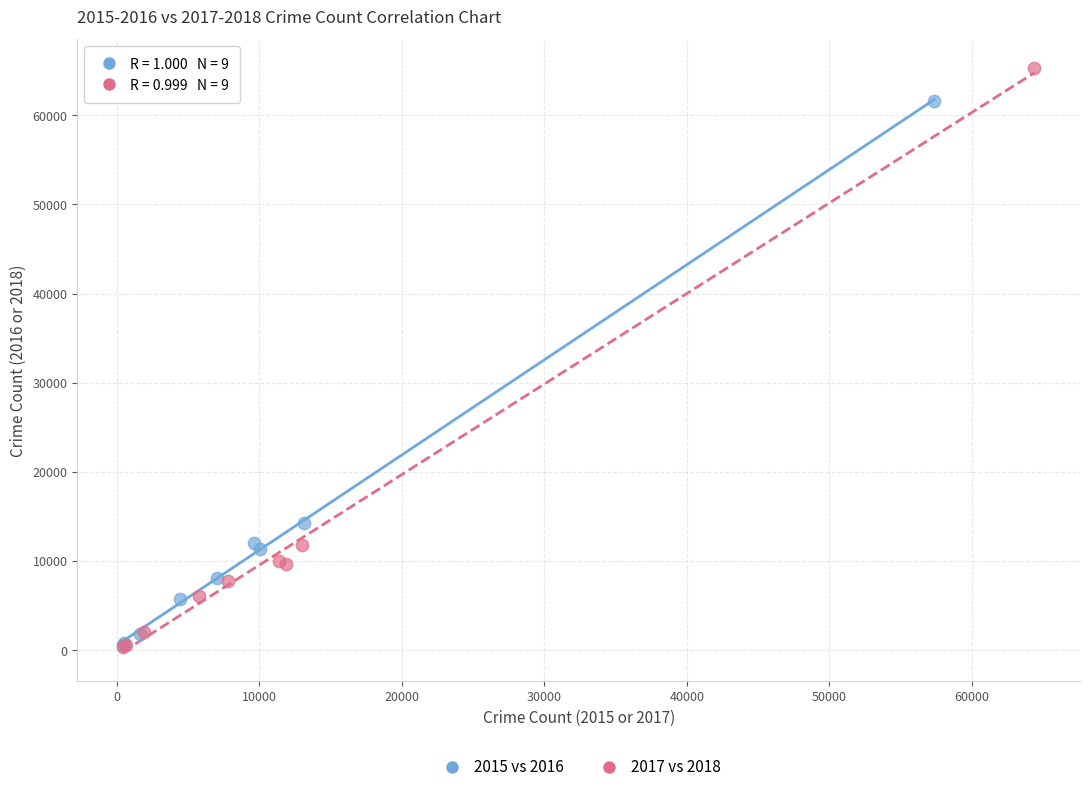

Which series contains the highest Y value?

2017 vs 2018